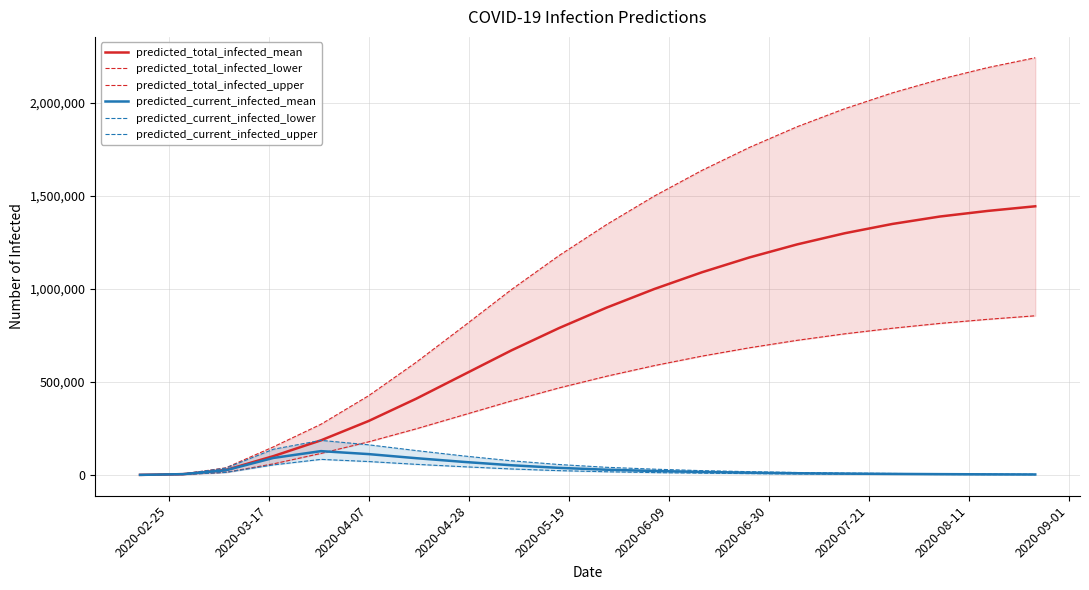

What is the highest value of the predicted_total_infected_mean series?

1445000